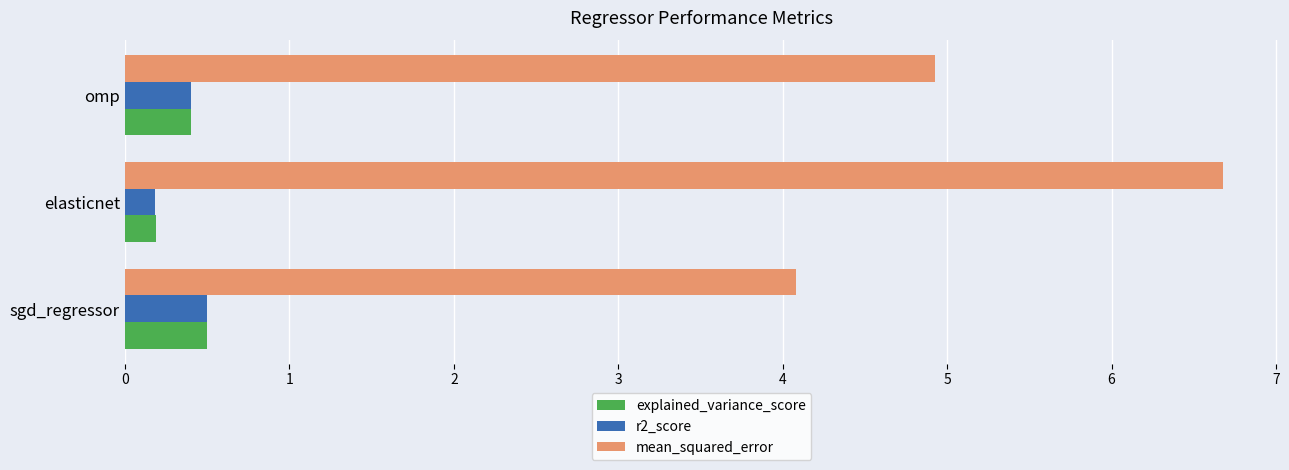

The r2_score series shows 0.2 at elasticnet. True or false?

True